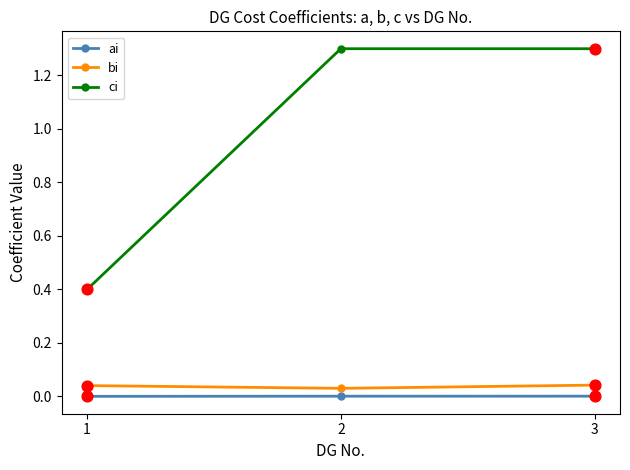

Which series changed the most between 1 and 3?

ci